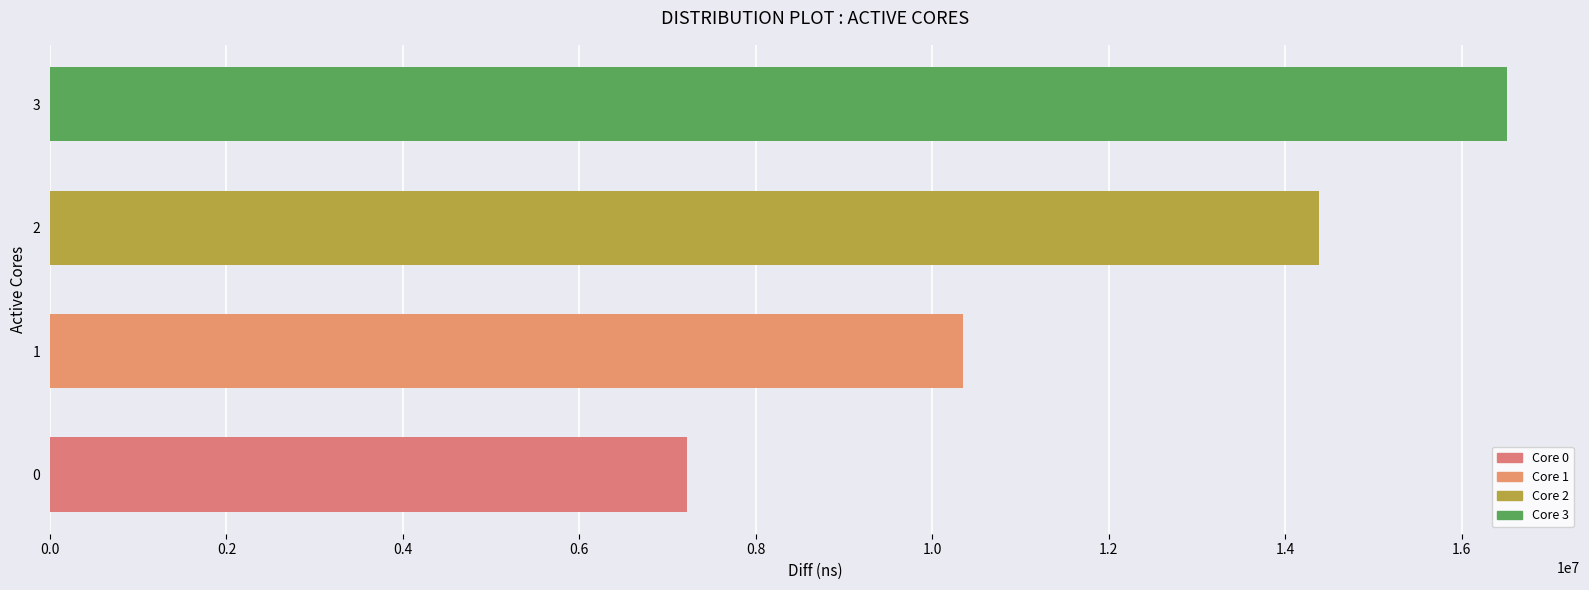

Reading bottom to top, extract all data points from this chart.

7225582	10352244	14386717	16517220